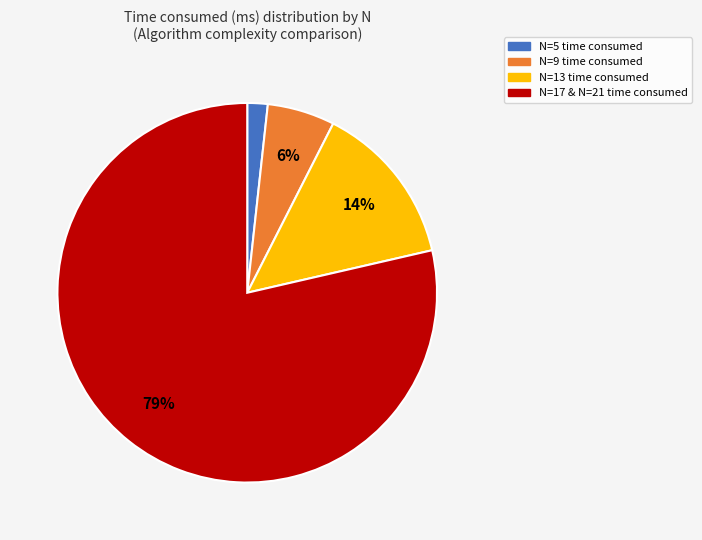

True or false: N=17 & N=21 time consumed accounts for 65% of the total.

False